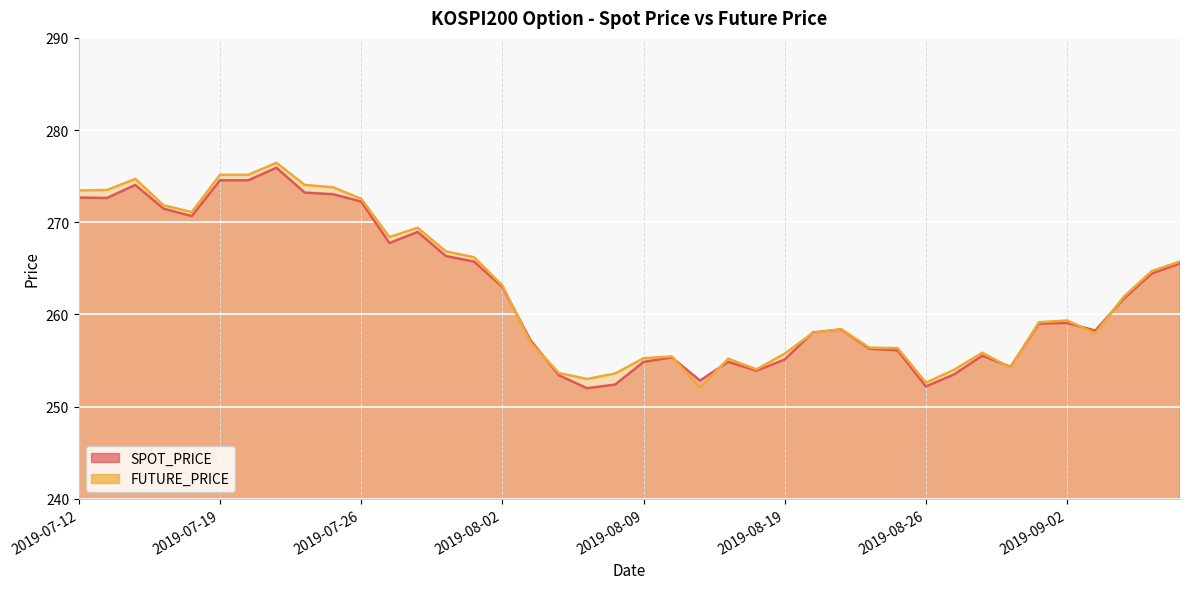

In FUTURE_PRICE, how many points are lower than both neighbors (excluding endpoints)?

8